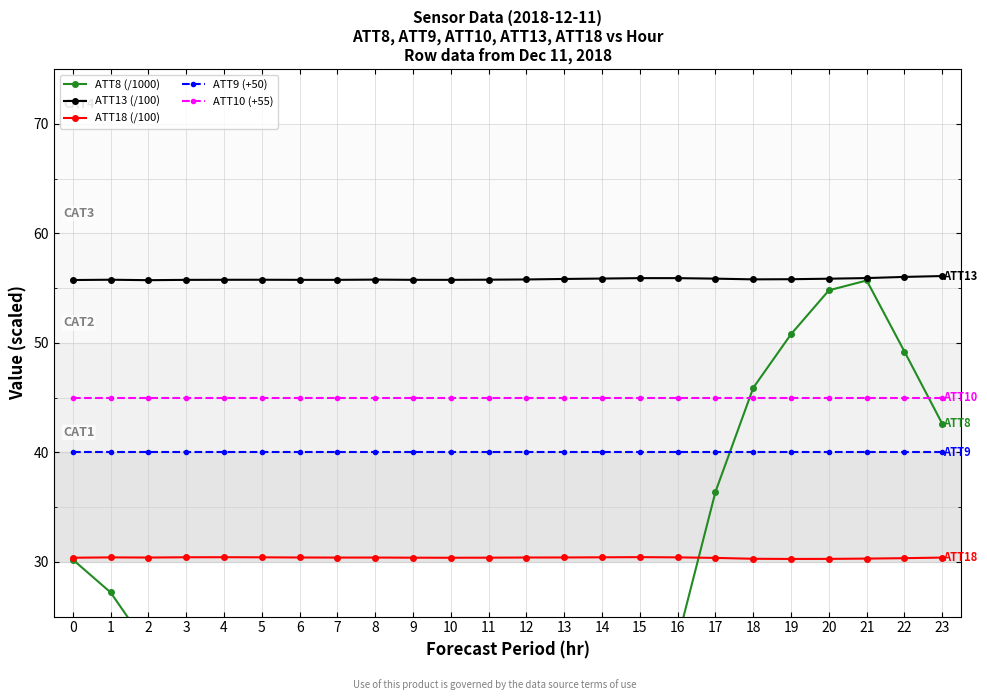

At which category is the sum across all series the highest?

21